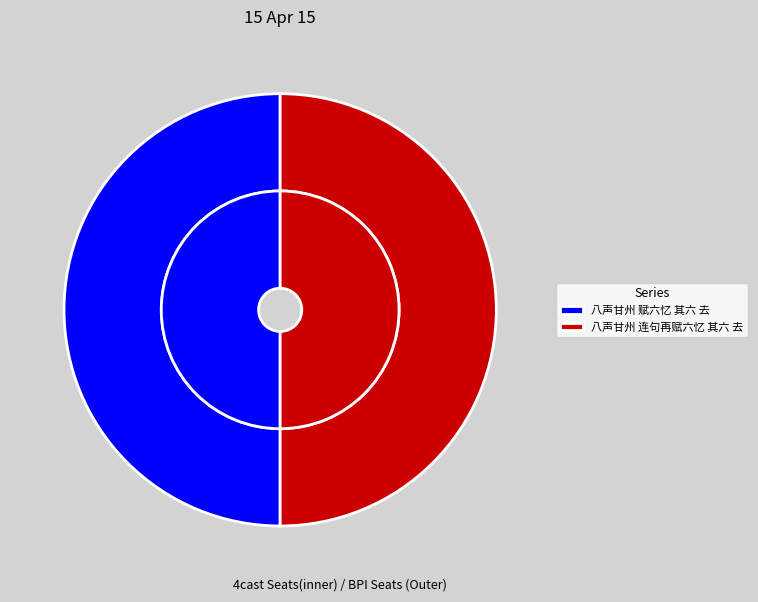

How many slices are in this pie chart?

2